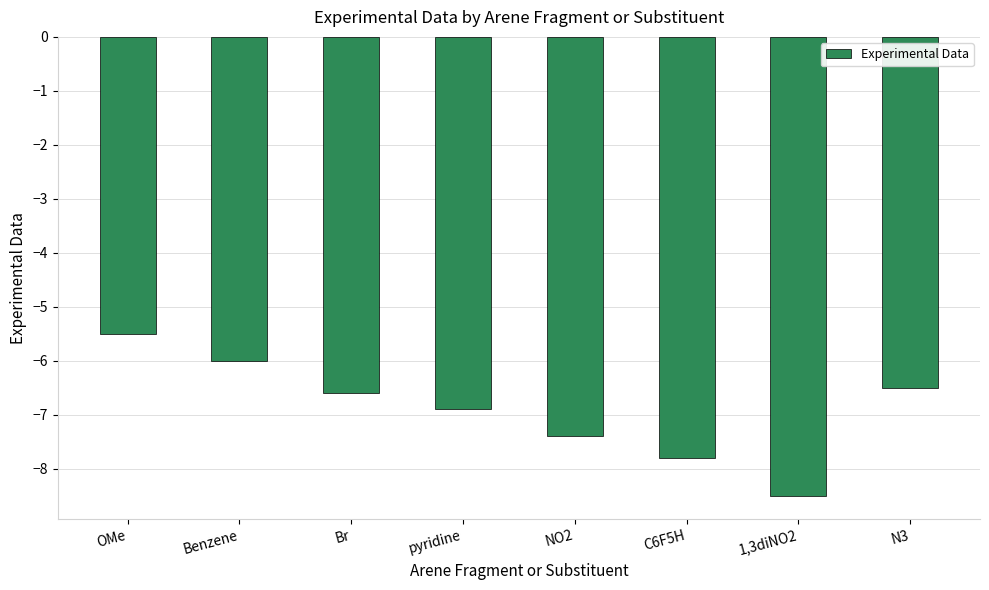

Count the number of data series in this chart.

1